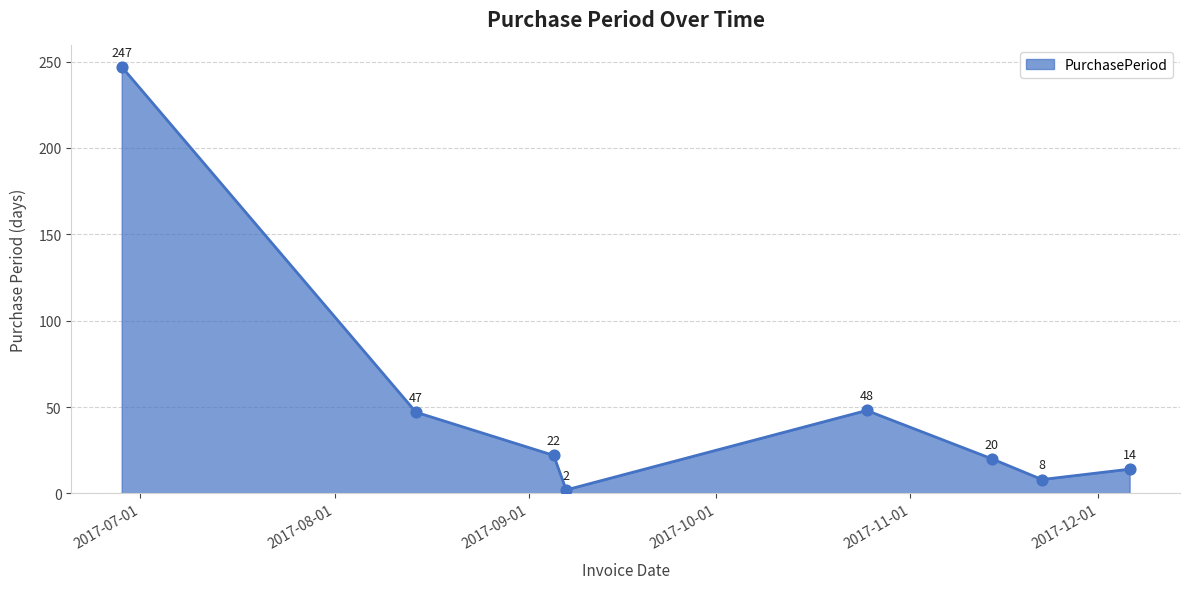

What is the average value?

51